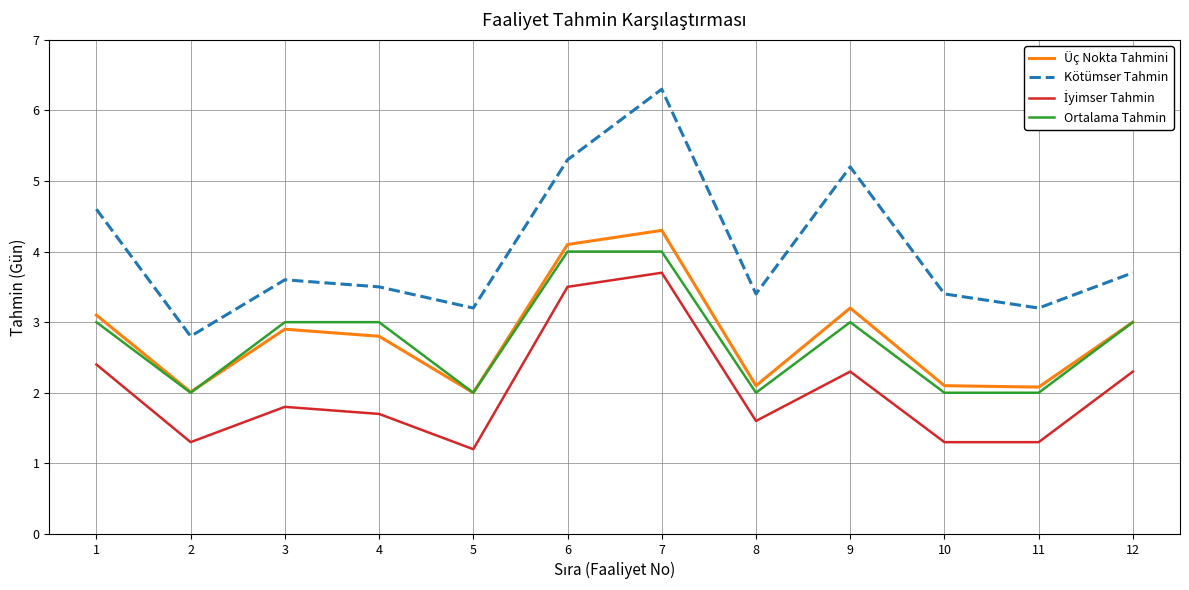

At which category does Kötümser Tahmin reach its first local peak?

3